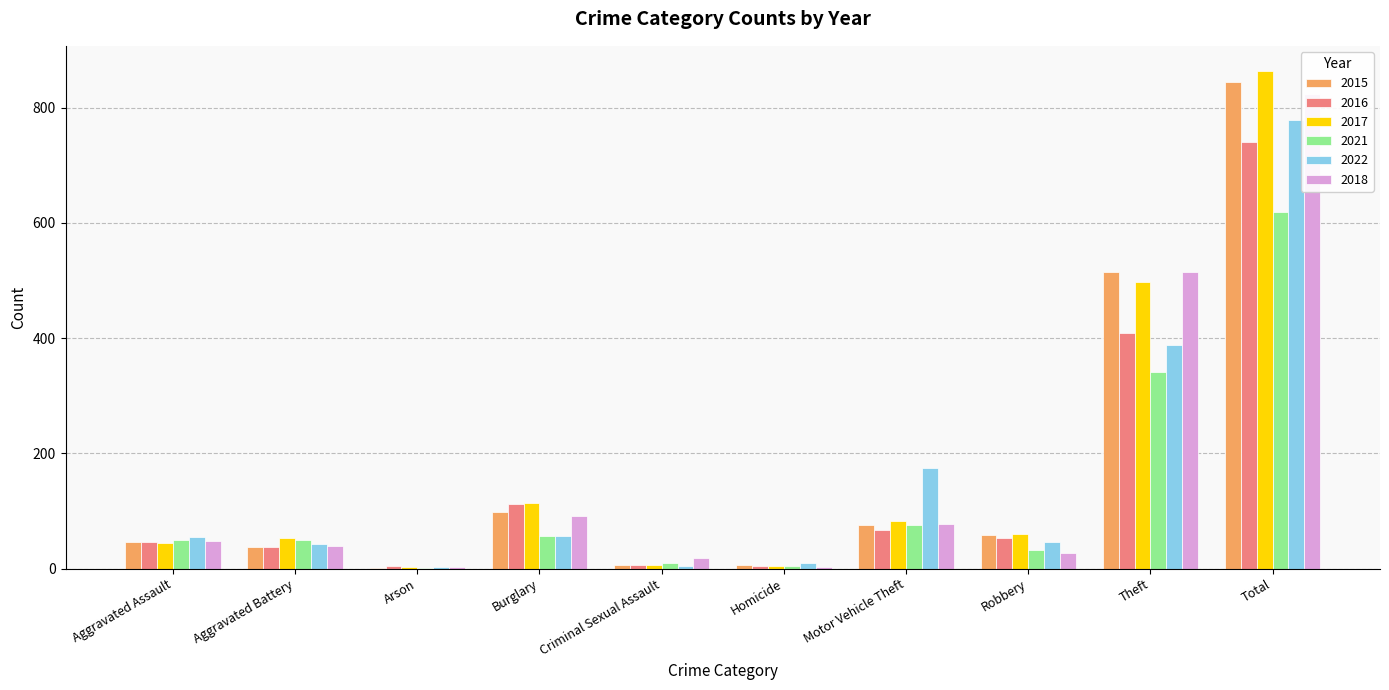

What is the sum of the 2022 values at Aggravated Battery and Homicide?

51